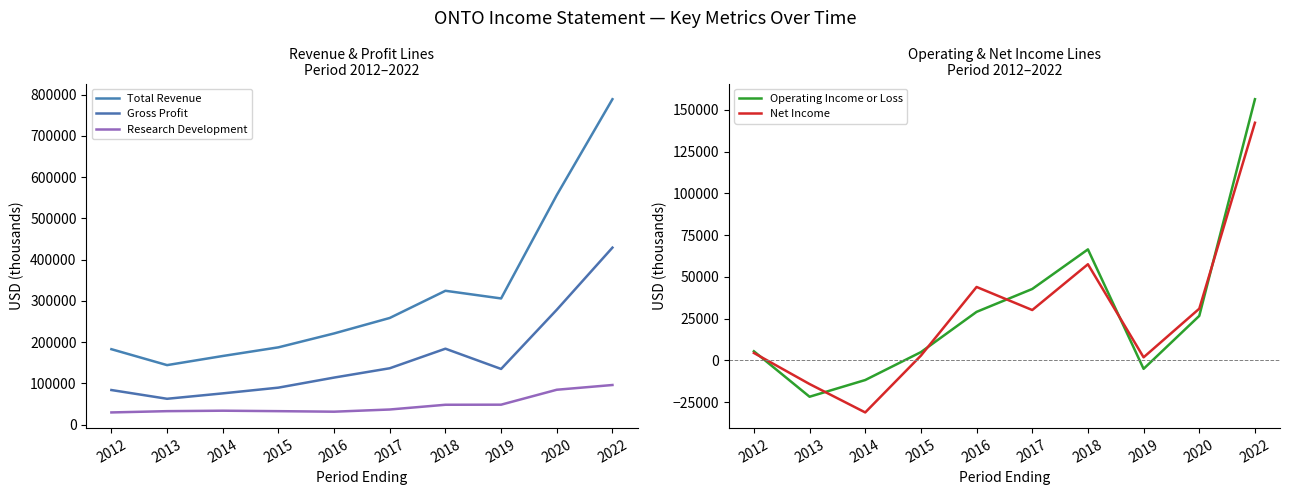

Which category has the highest value in the Net Income series?

2022